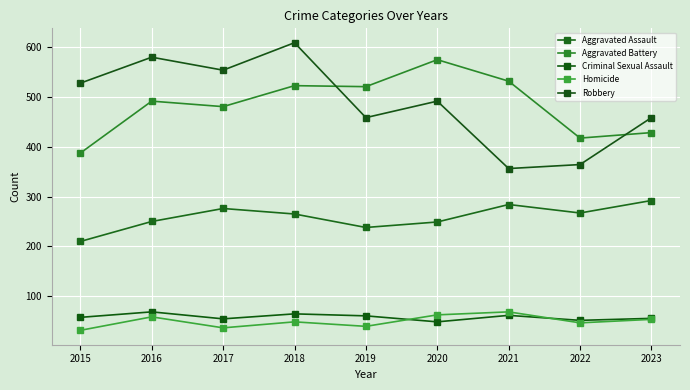

How many lines are shown in the chart?

5